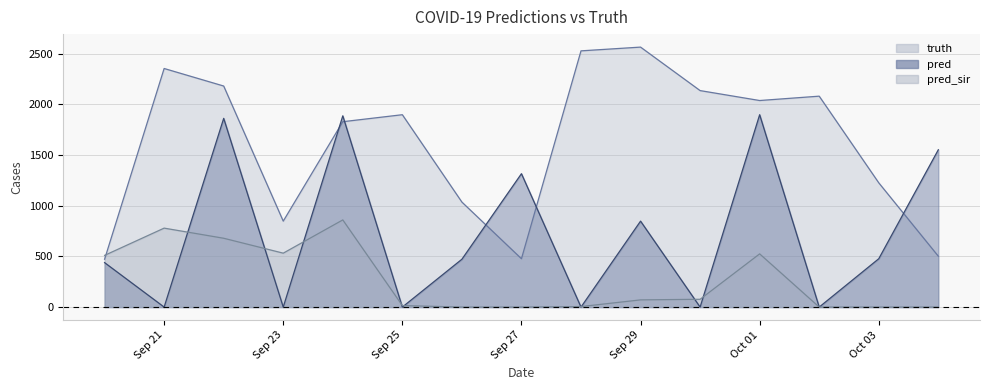

List the series in order of their peak value, lowest first.

pred_sir, pred, truth